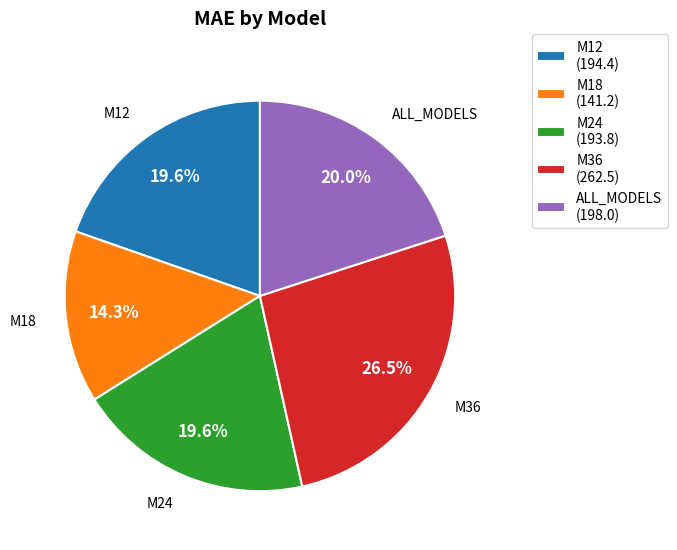

What percentage is the M24 slice, to the nearest percent?

20%